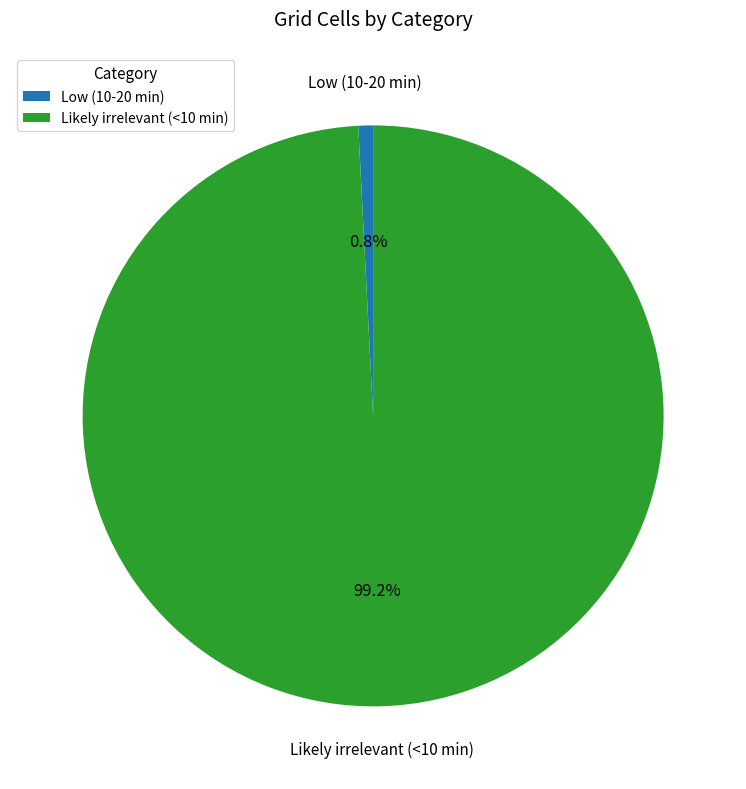

Which category has the smallest portion of the pie?

Low (10-20 min)